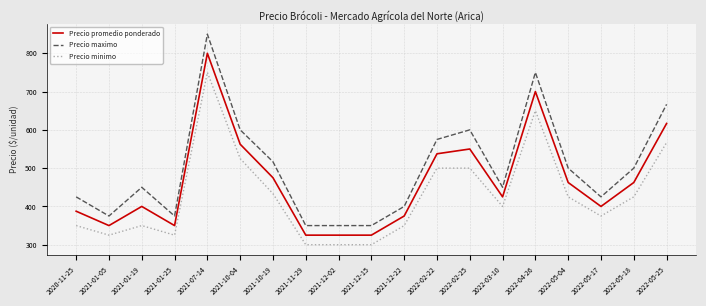

Reading right to left, list all the values displayed in this chart.

Precio promedio ponderado: 616.7	462.5	400.0	462.5	700.0	425.0	550.0	537.5	375.0	325.0	325.0	325.0	475.0	562.5	800.0	350.0	400.0	350.0	387.5
Precio maximo: 666.7	500.0	425.0	500.0	750.0	450.0	600.0	575.0	400.0	350.0	350.0	350.0	516.7	600.0	850.0	375.0	450.0	375.0	425.0
Precio minimo: 566.7	425.0	375.0	425.0	650.0	400.0	500.0	500.0	350.0	300.0	300.0	300.0	433.3	525.0	750.0	325.0	350.0	325.0	350.0